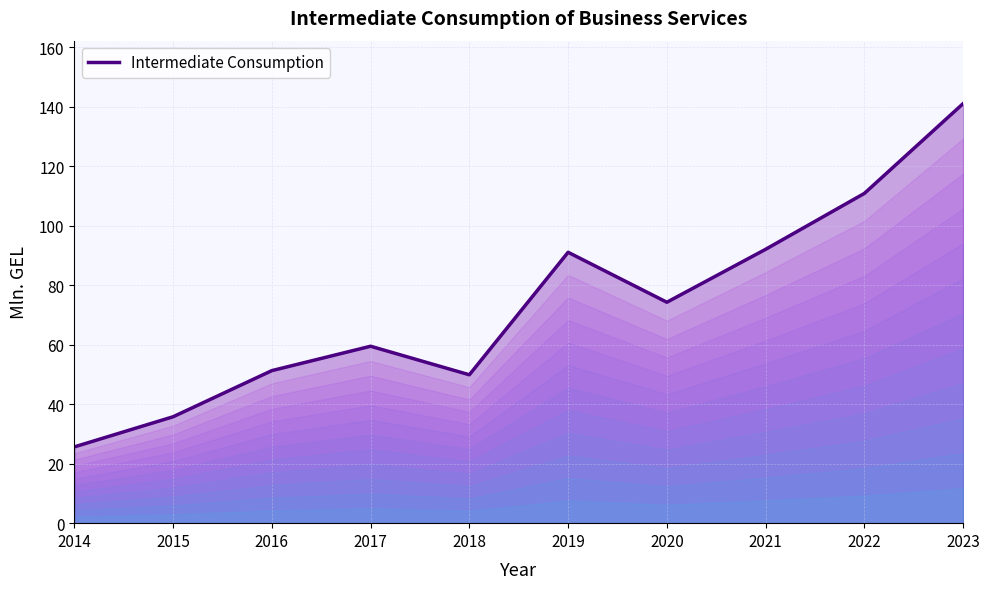

Where is the first local minimum?

2018